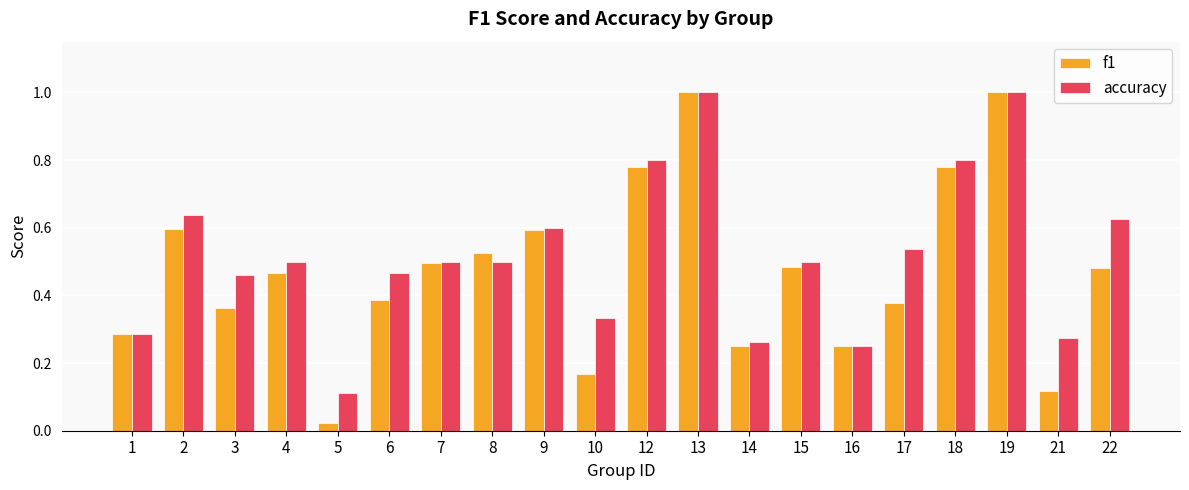

What is the difference between the second highest and minimum values in the accuracy series?

0.9